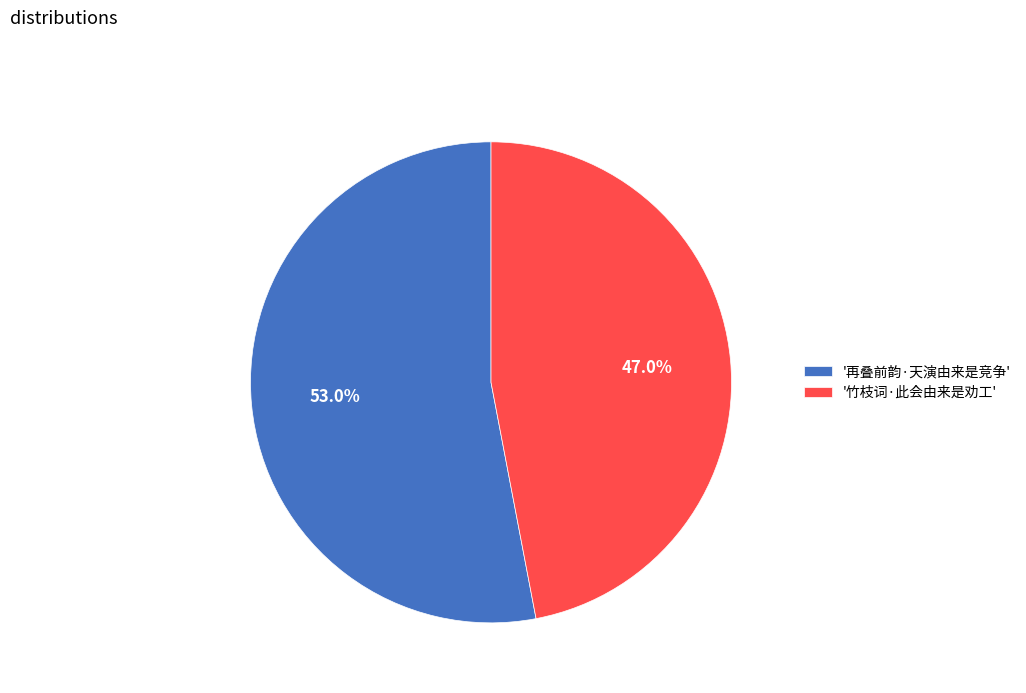

How many segments does this pie chart have?

2